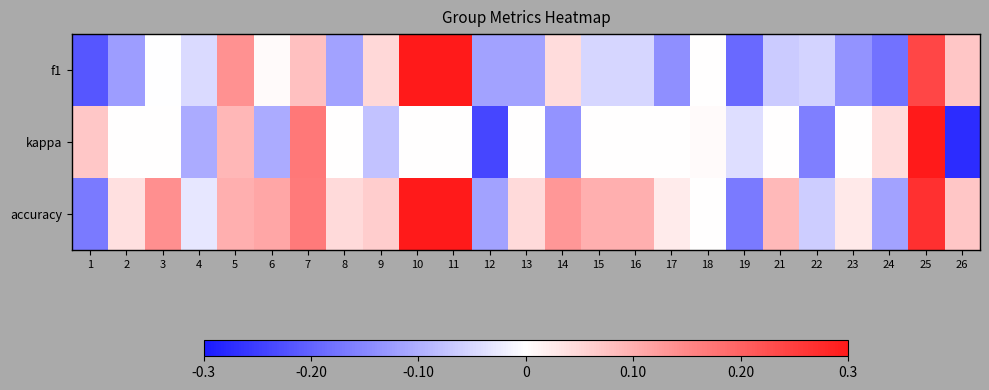

Which category has the lowest value across all series?

26